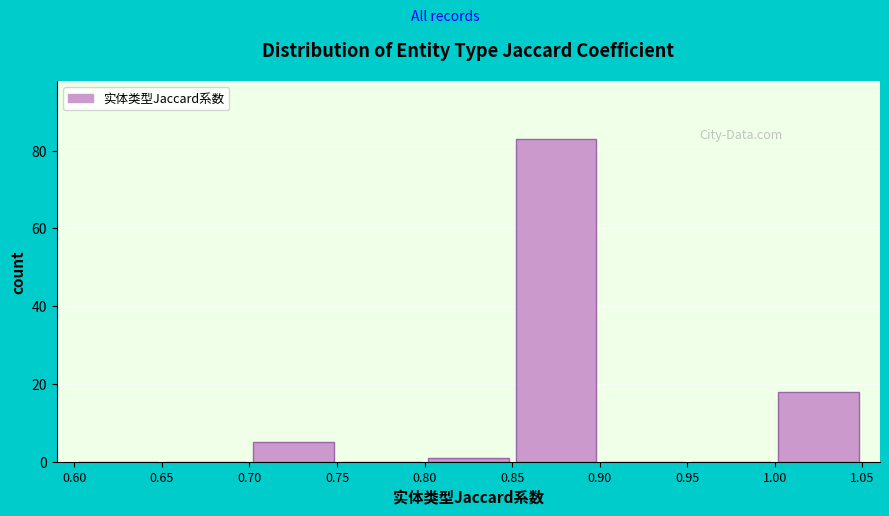

Reading left to right, list every bar in this chart as the range it spans on the x-axis followed by its height. The values are not printed on the chart, so give them approximately, as read against the axis.

0.60 to 0.65: 0
0.65 to 0.70: 0
0.70 to 0.75: 6
0.75 to 0.80: 0
0.80 to 0.85: under 2
0.85 to 0.90: 84
0.90 to 0.95: 0
0.95 to 1.00: 0
1.00 to 1.05: 18